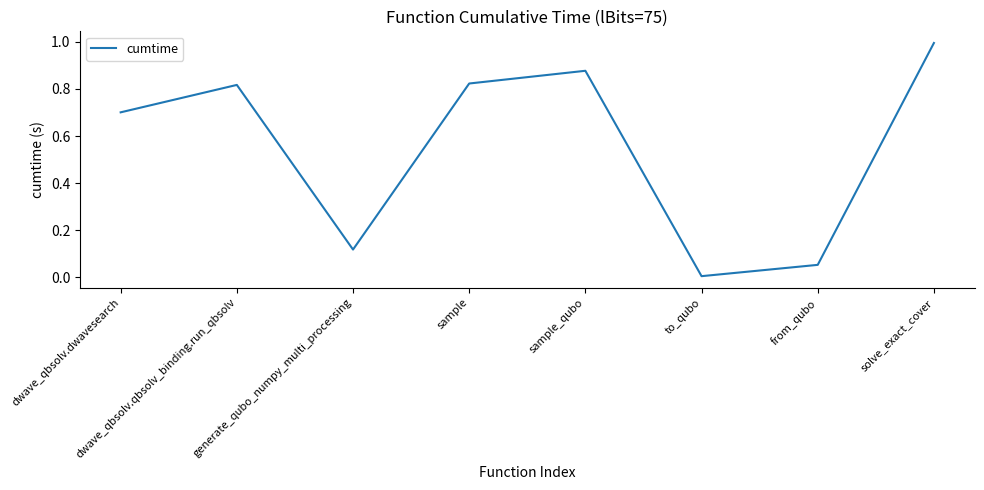

What is the approximate value at solve_exact_cover?

1.0